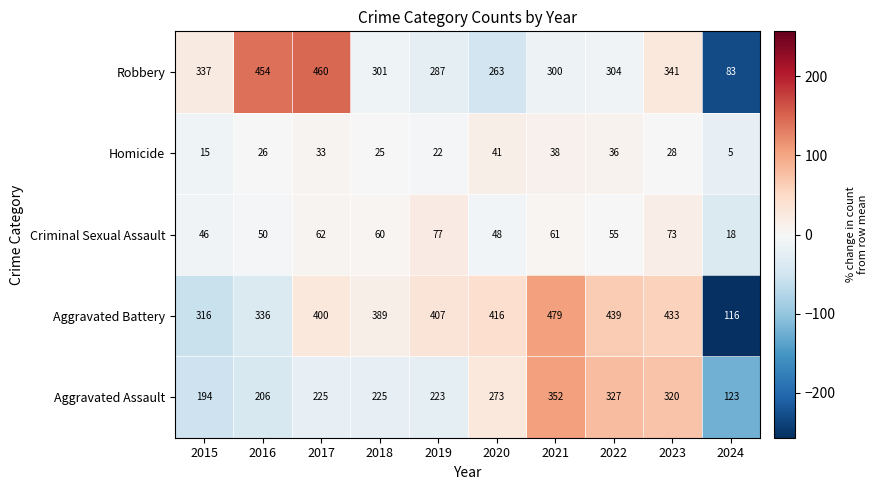

At which category does the chart reach its peak across all series?

2021